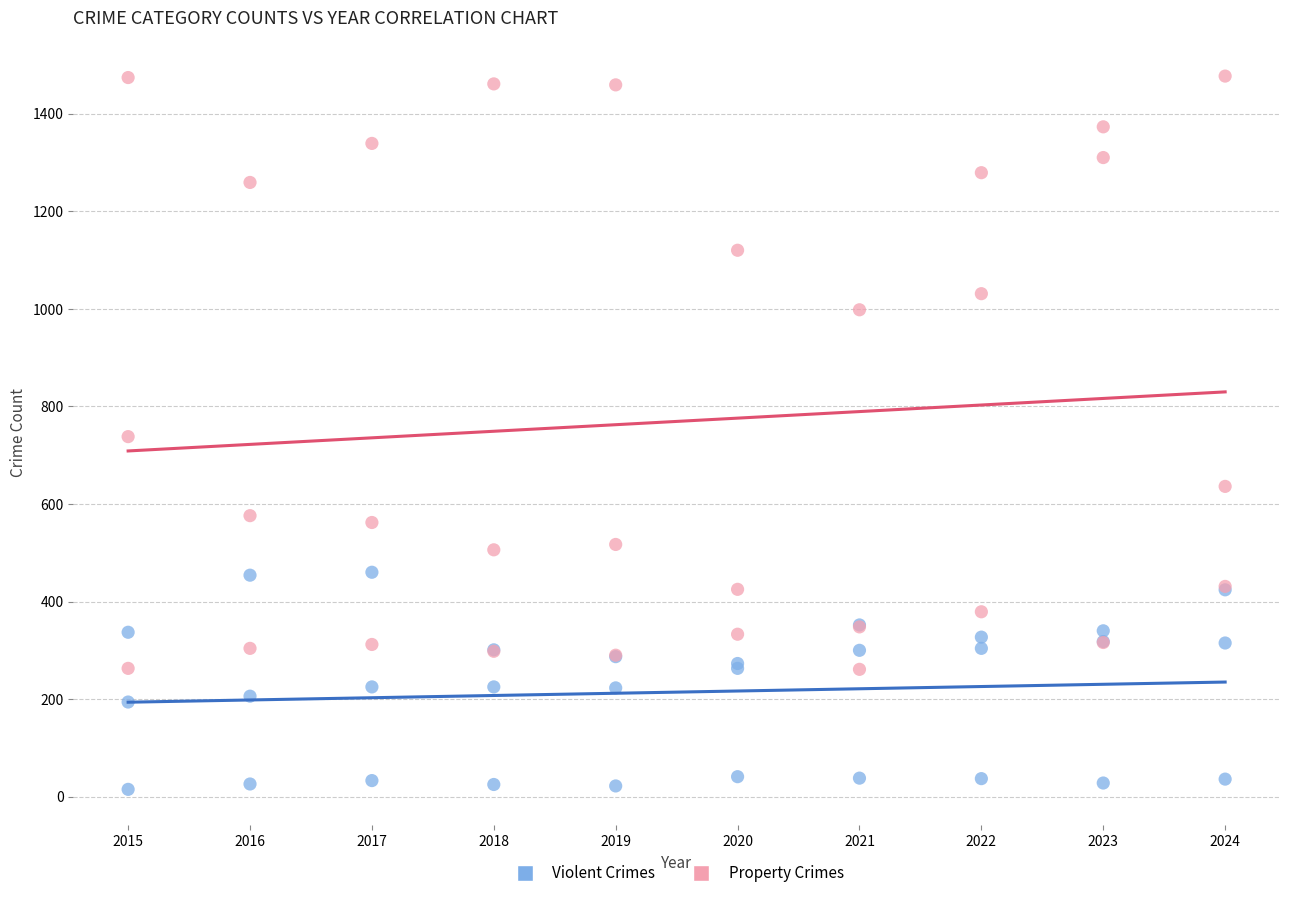

What is the X range (max minus min) for the scatter plot?

9